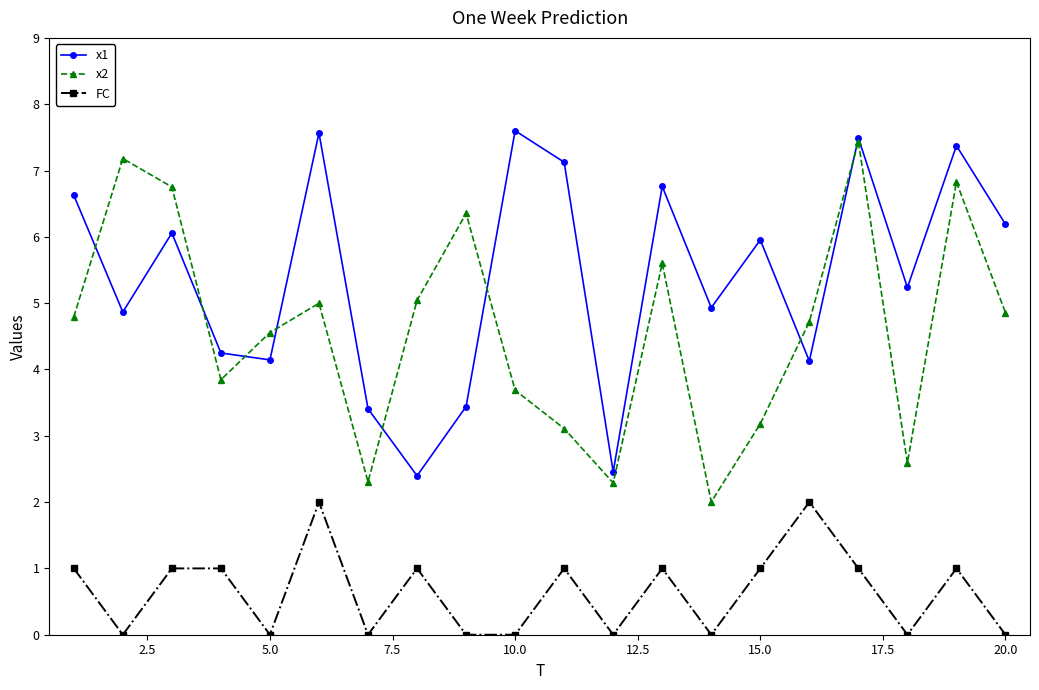

Rank the series by their average value, from lowest to highest.

FC, x2, x1